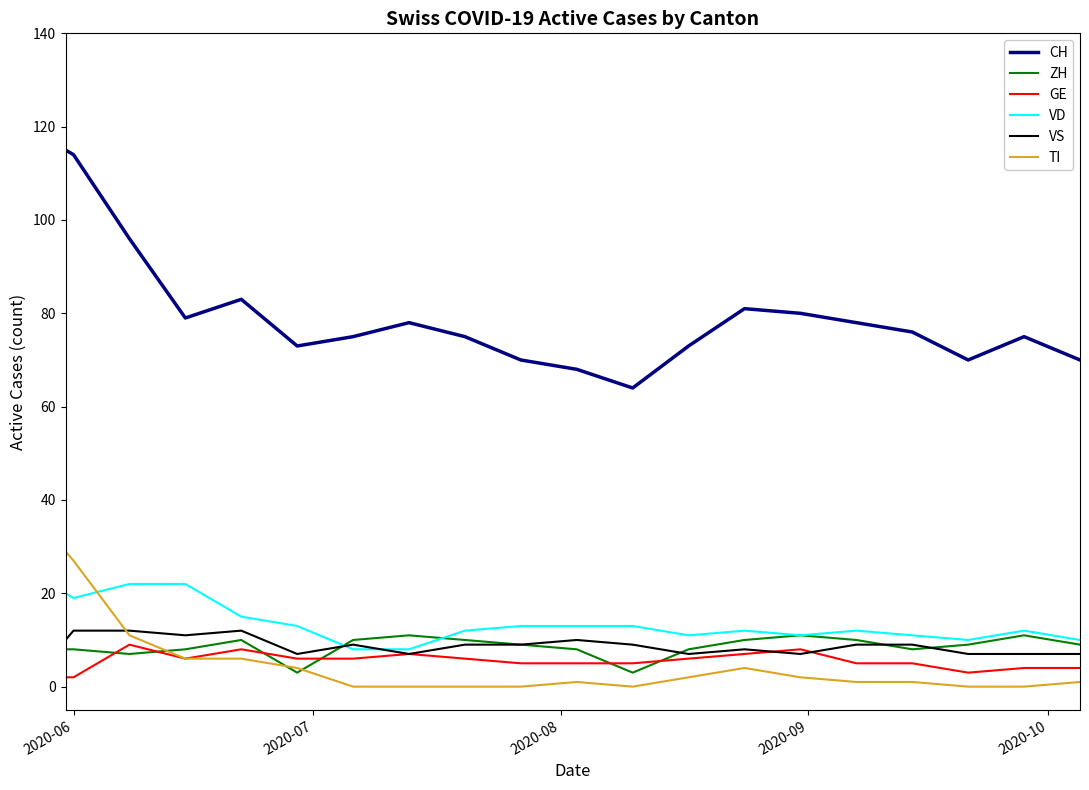

Reading left to right, what are all the values shown in this chart?

CH: 115	114	96	79	83	73	75	78	75	70	68	64	73	81	80	78	76	70	75	70
ZH: 8	8	7	8	10	3	10	11	10	9	8	3	8	10	11	10	8	9	11	9
GE: 2	2	9	6	8	6	6	7	6	5	5	5	6	7	8	5	5	3	4	4
VD: 20	19	22	22	15	13	8	8	12	13	13	13	11	12	11	12	11	10	12	10
VS: 10	12	12	11	12	7	9	7	9	9	10	9	7	8	7	9	9	7	7	7
TI: 29	27	11	6	6	4	0	0	0	0	1	0	2	4	2	1	1	0	0	1